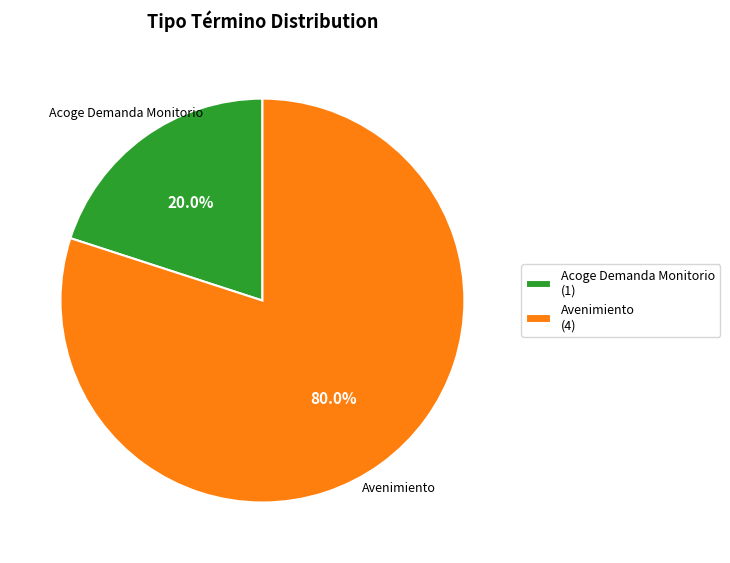

Count the number of slices in the pie.

2